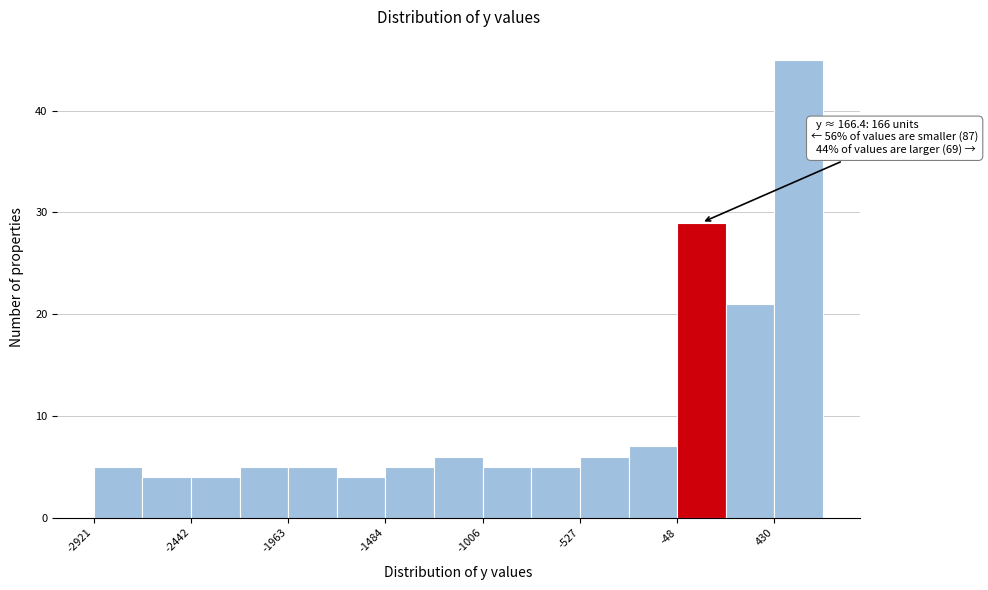

Which range on the x-axis has the tallest bar?

450 to 650